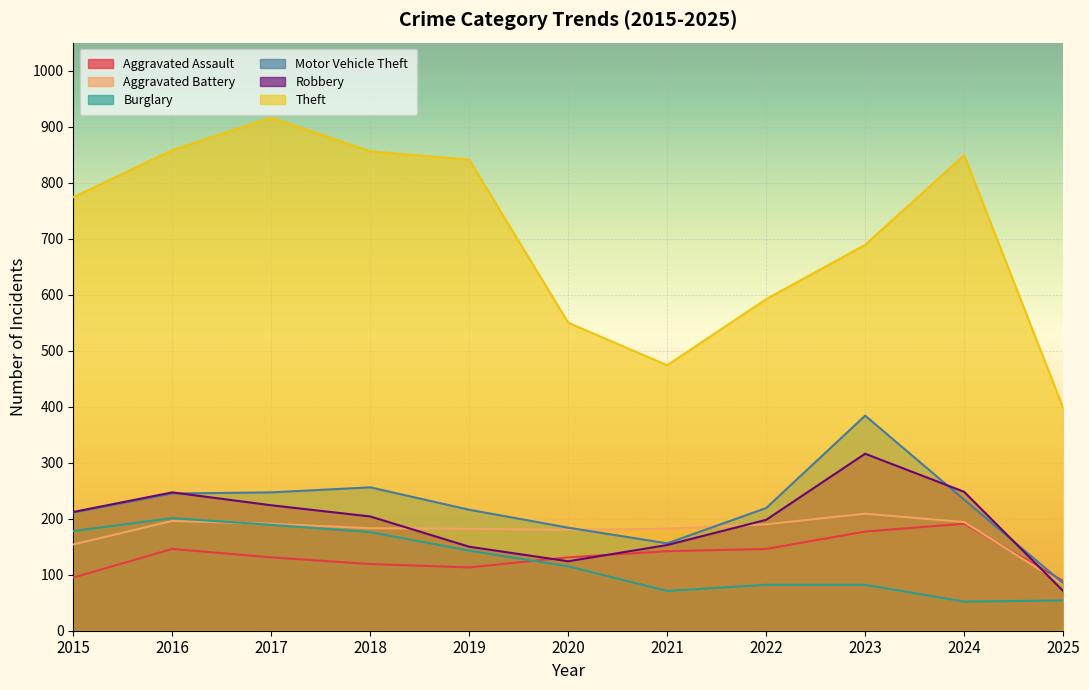

What is the sum of all Aggravated Battery values?

1944